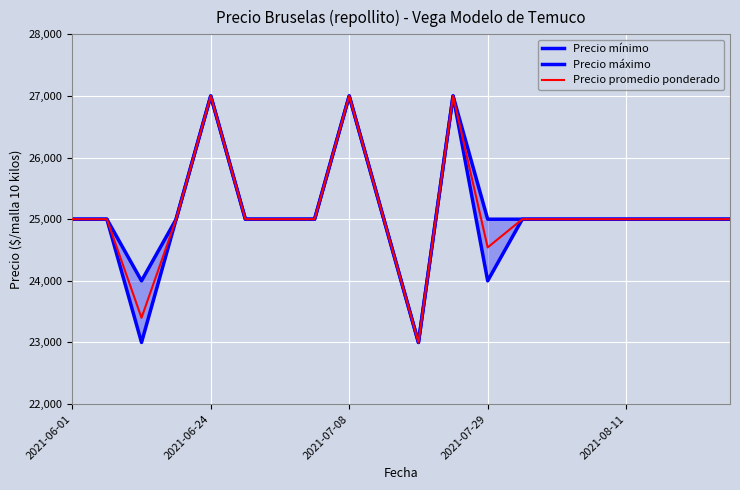

Between 2021-07-29 and 14, which series saw the biggest shift?

Precio mínimo